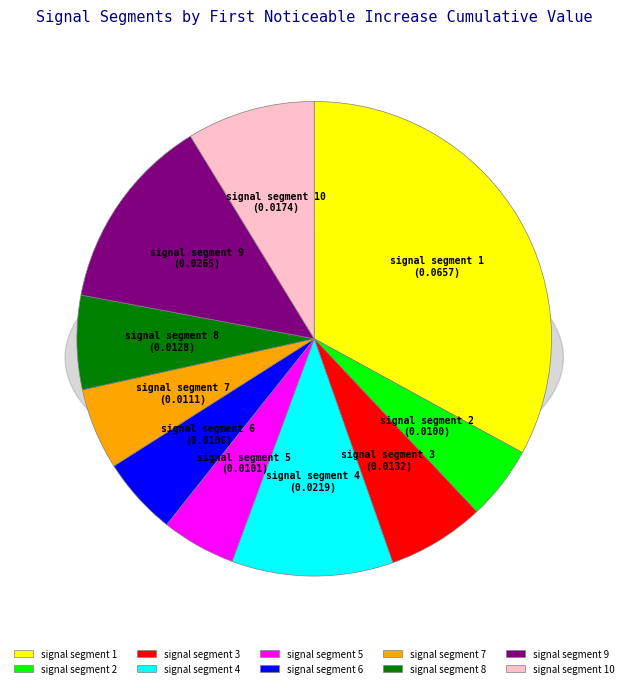

What portion of the pie excludes signal segment 8?

93.6%